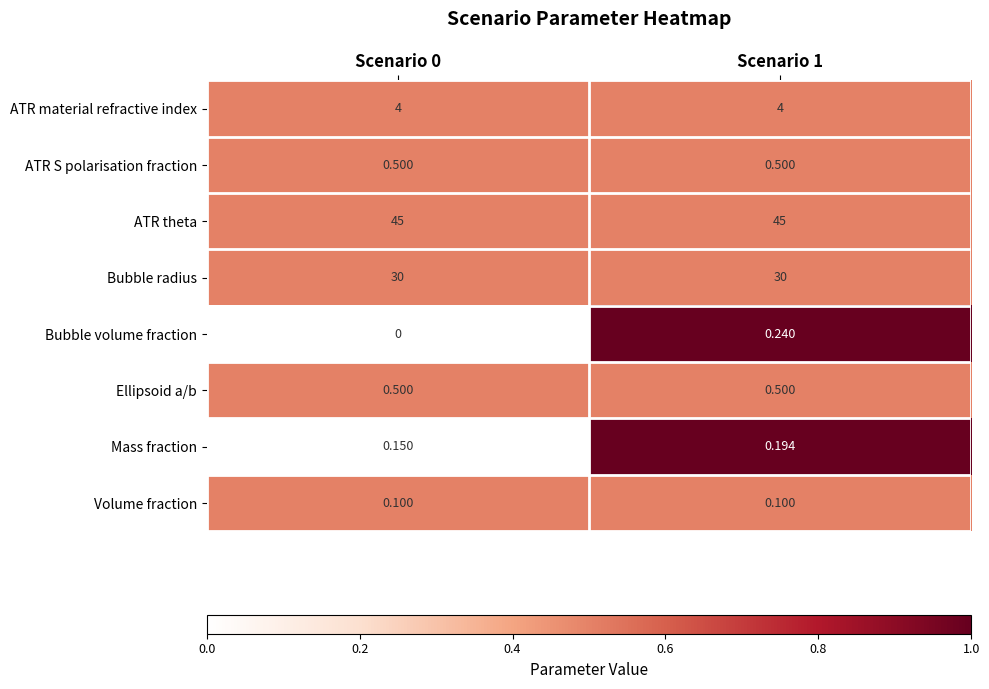

Which series has the widest spread of values?

Bubble volume fraction